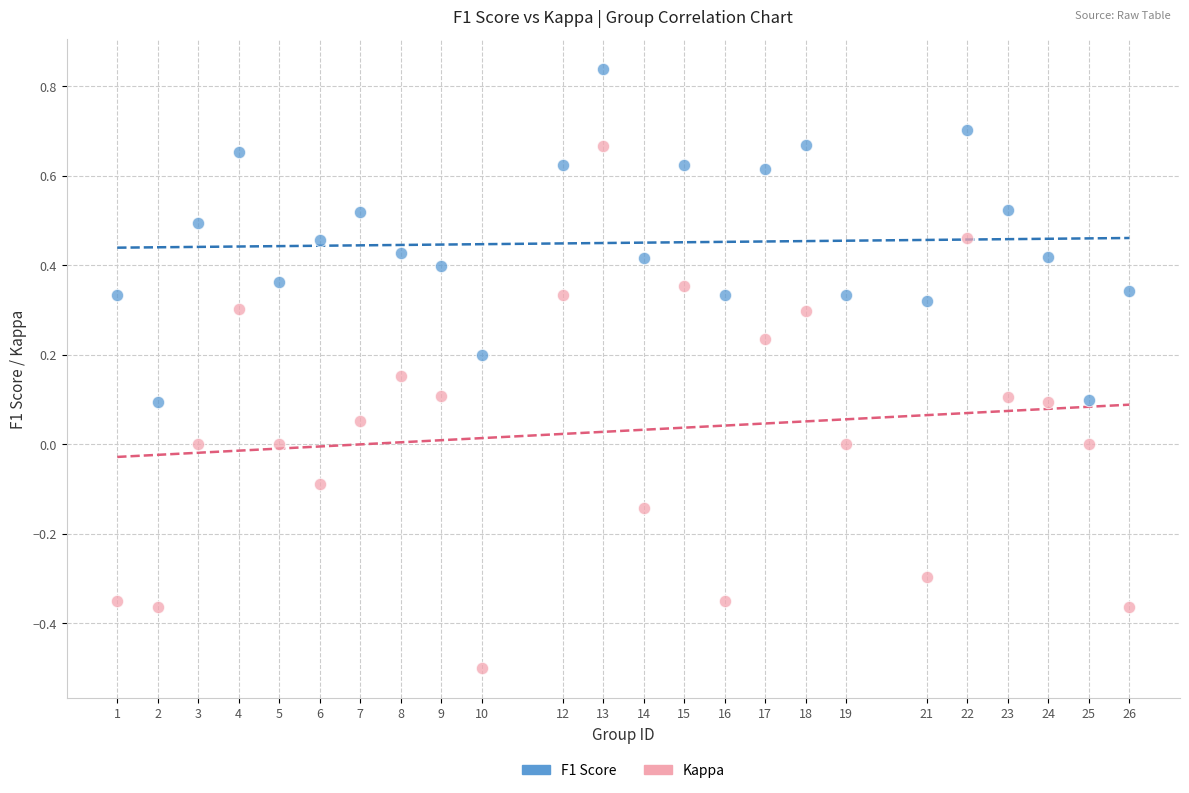

What are all the series names shown in the legend?

F1 Score, Kappa